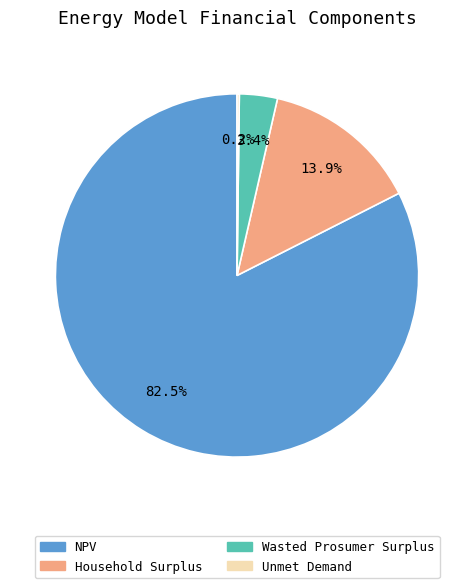

Which has a higher value, Household Surplus or NPV?

NPV